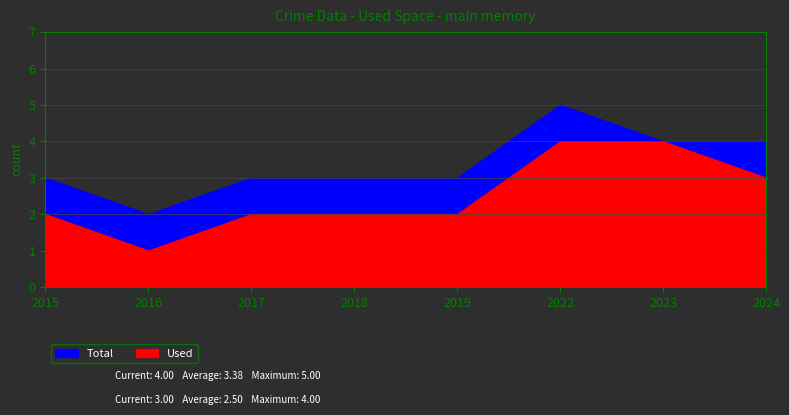

How many Used values are between 2 and 4?

7